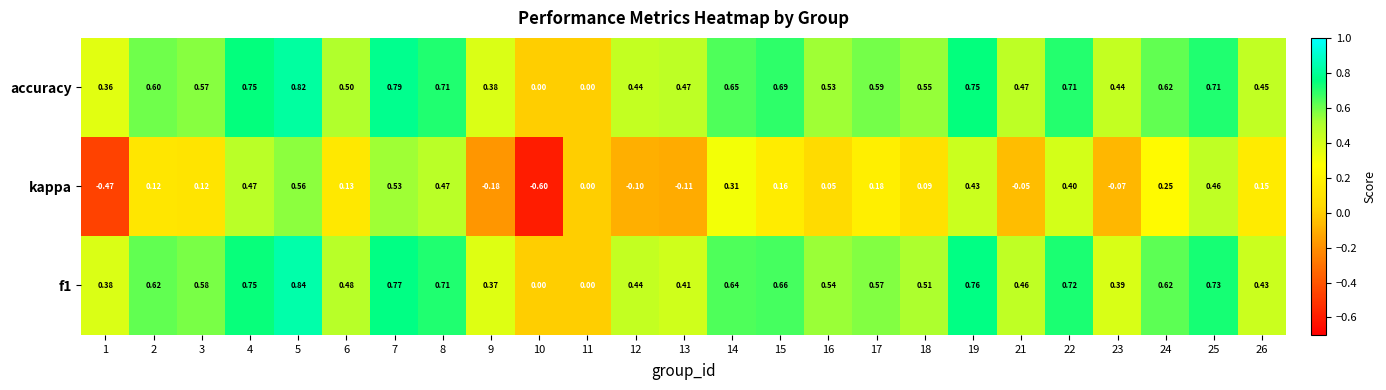

Which series changed the most between 1 and 15?

kappa